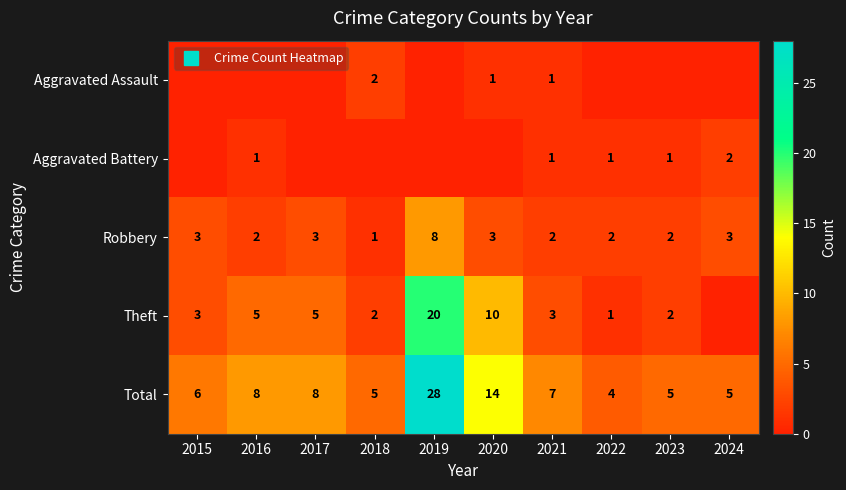

At how many categories does at least one series exceed 10?

2